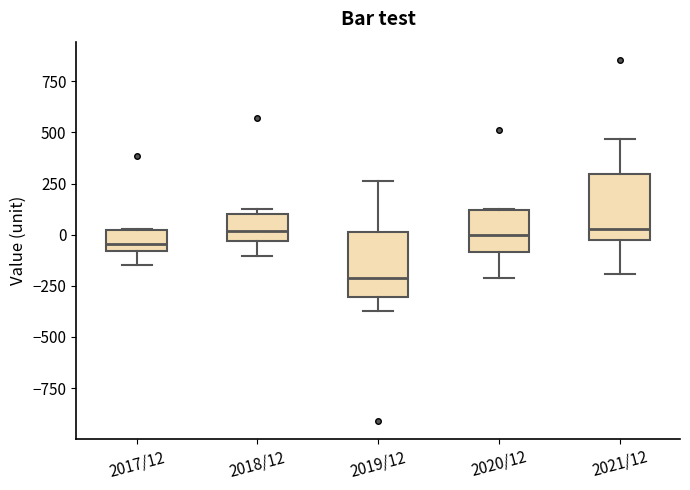

Reading left to right, transcribe this box plot: for each box, give where its median line is, the range the box spans, and where its two whiskers end, as read against the y-axis. The values are not printed on the chart, so give them approximately, as read against the axis.

2017/12: median -50, box -100 to 0, whiskers -150 to 50
2018/12: median 0, box -50 to 100, whiskers -100 to 150
2019/12: median -200, box -300 to 0, whiskers -350 to 250
2020/12: median 0, box -100 to 100, whiskers -200 to 150
2021/12: median 50, box 0 to 300, whiskers -200 to 450